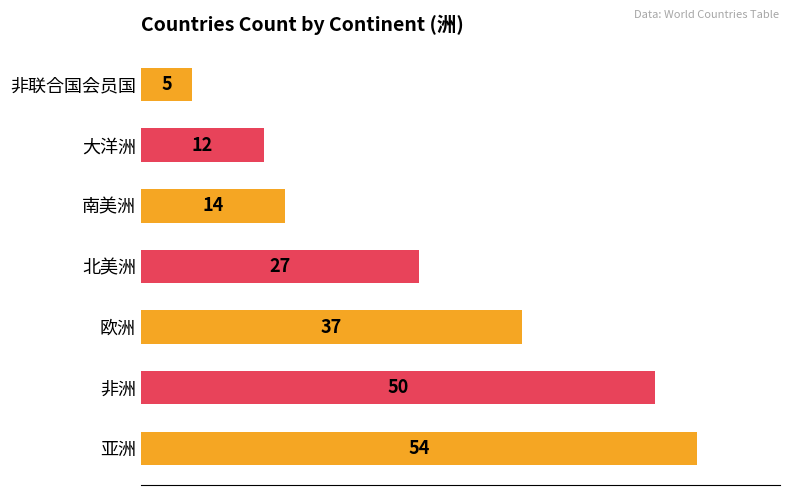

How many series are shown in this chart?

1